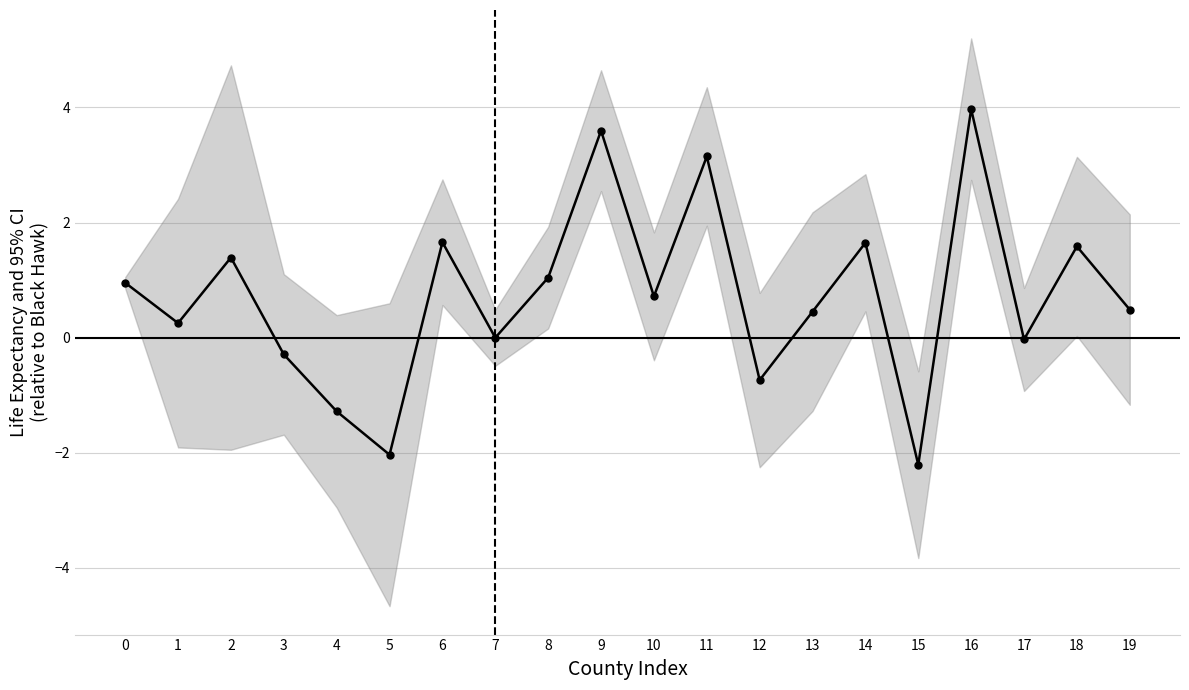

At which category does the chart reach its peak across all series?

16